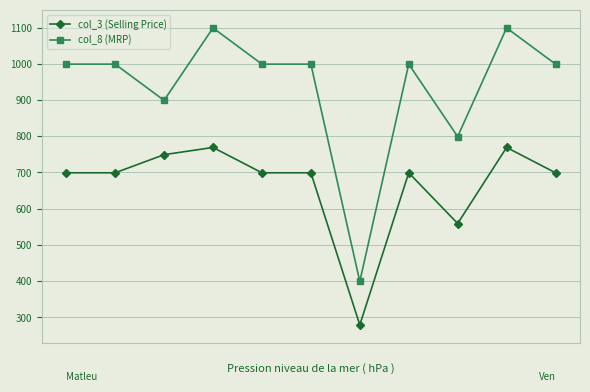

What is the average value of the col_3 (Selling Price) series?

665